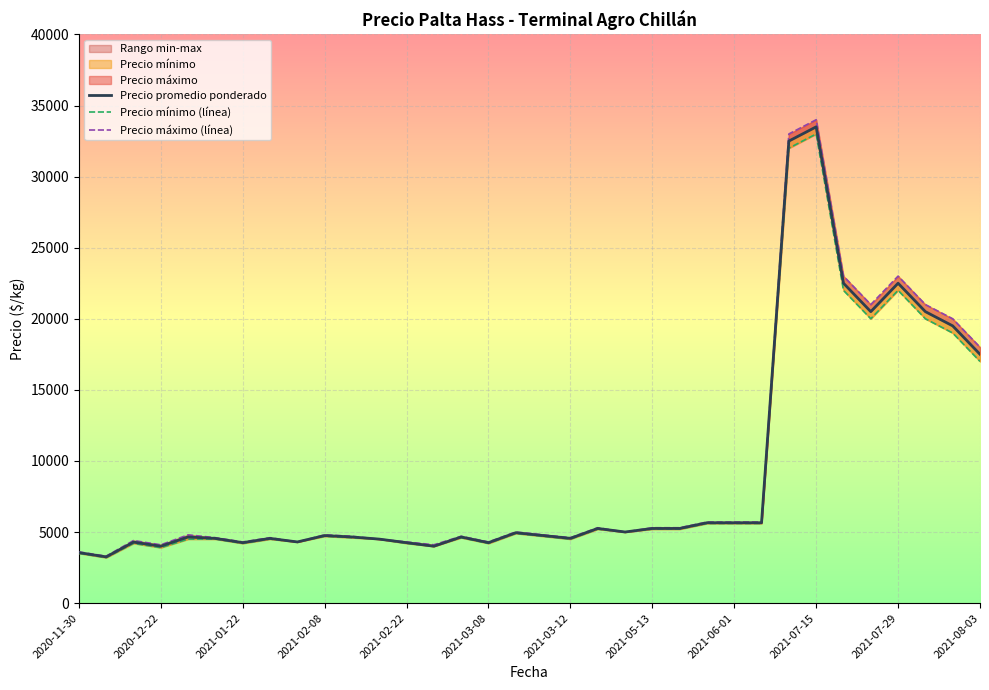

True or false: Precio promedio ponderado and Precio mínimo (línea) cross at least once.

False